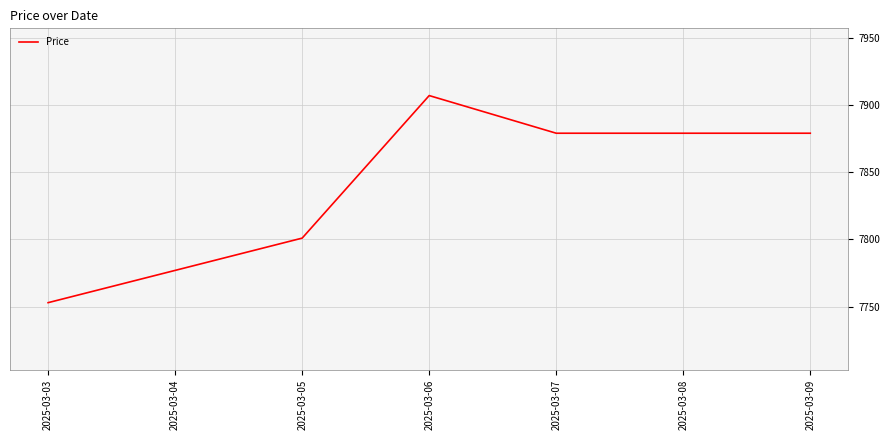

The chart shows a value of 7801 at 2025-03-05. True or false?

True